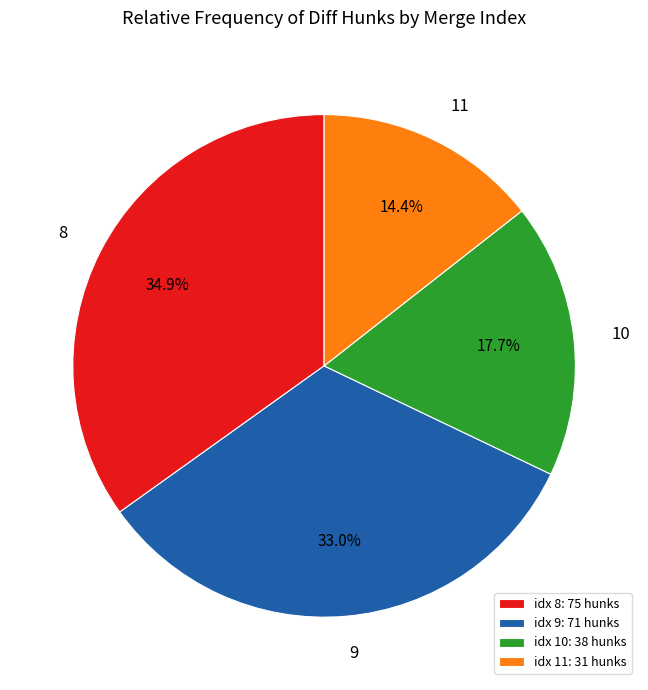

To the nearest percent, what percentage of the pie is 11?

14%